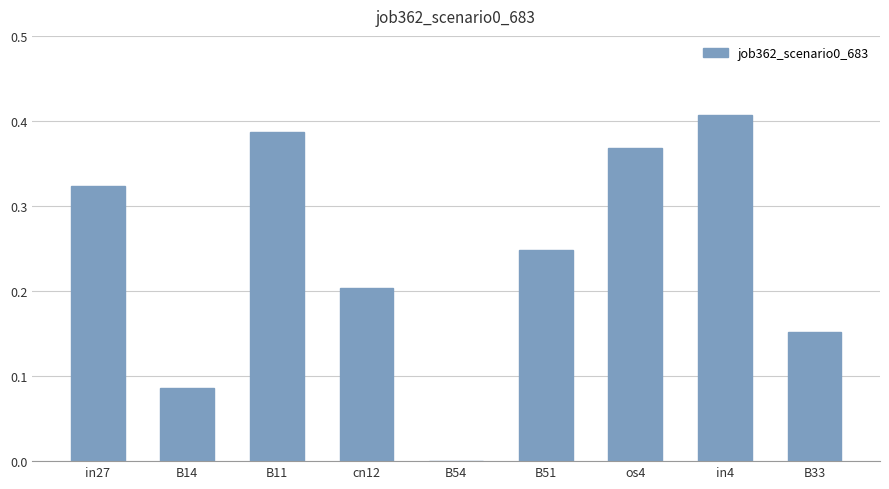

What is the change in value from cn12 to os4?

+0.2